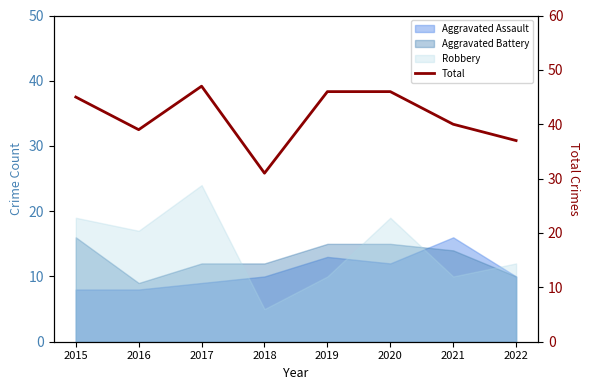

List the labels in order of value, smallest first.

2018, 2022, 2016, 2021, 2015, 2019, 2020, 2017